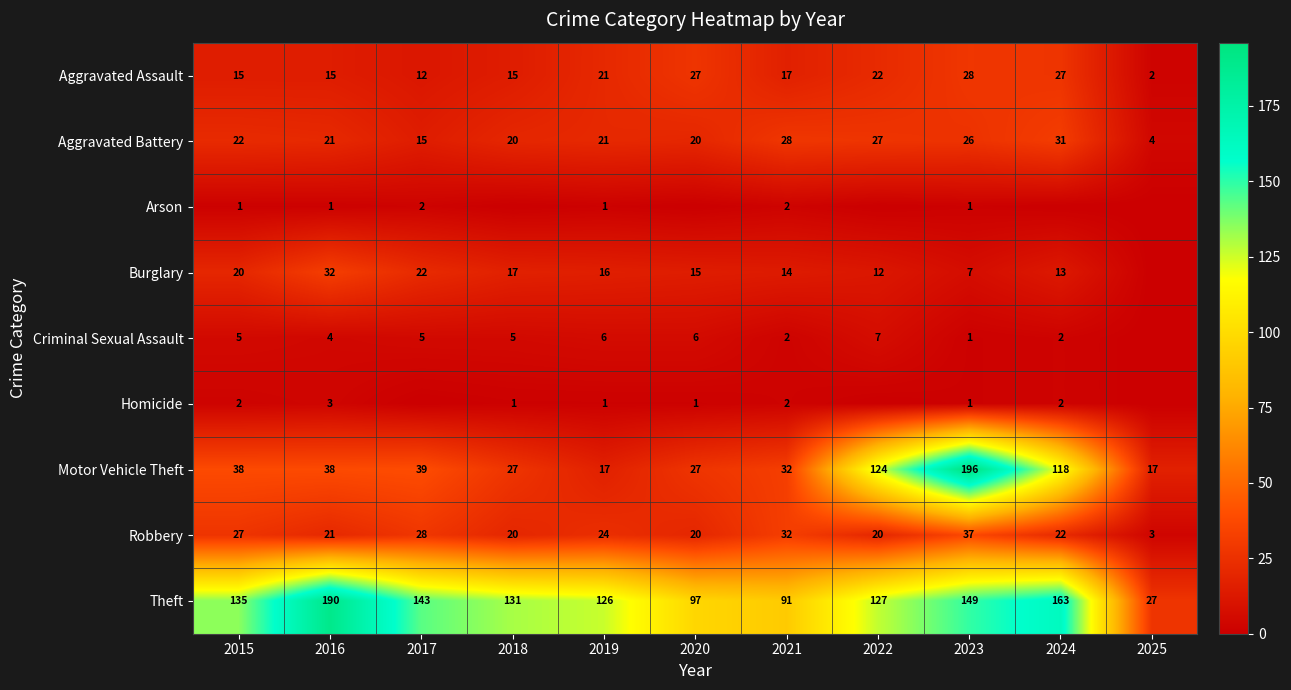

What is the spread (max minus min) of values at 2025?

27